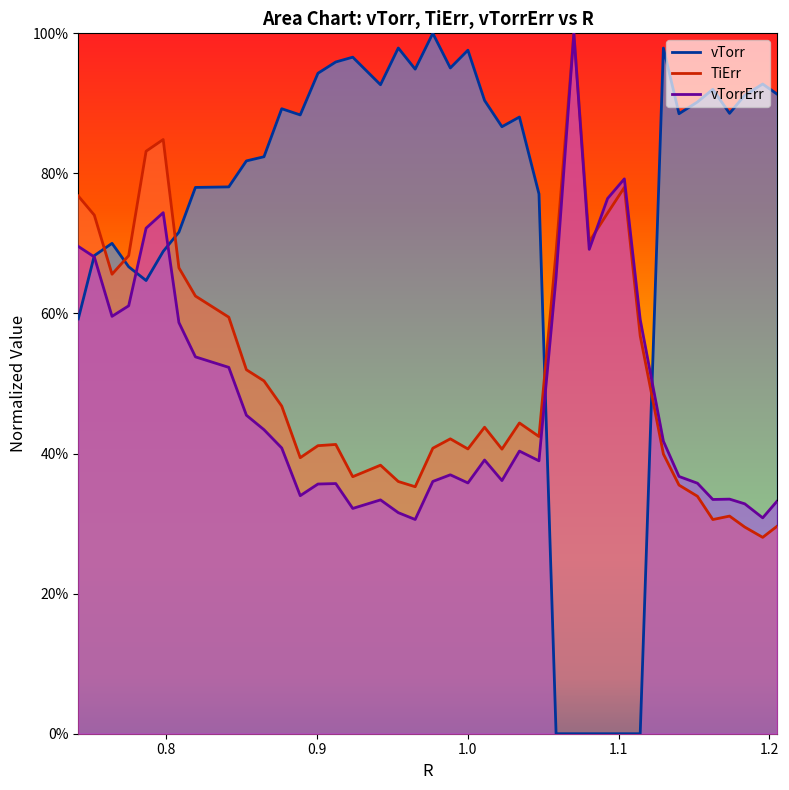

The value of TiErr at 1.0473201730319326 is 0.7. True or false?

False